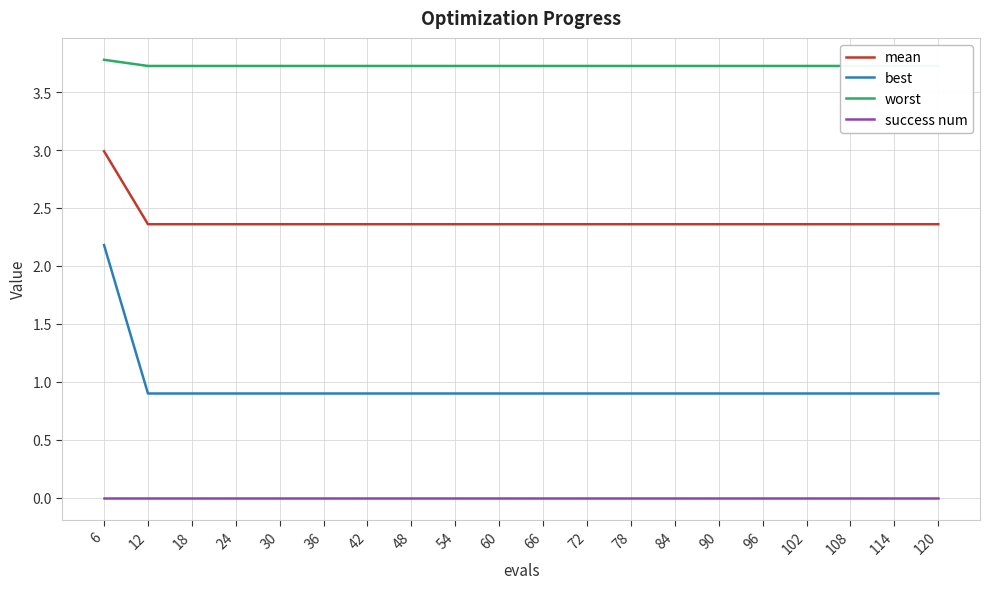

What is the value of the mean point at the 5th from the left?

2.4